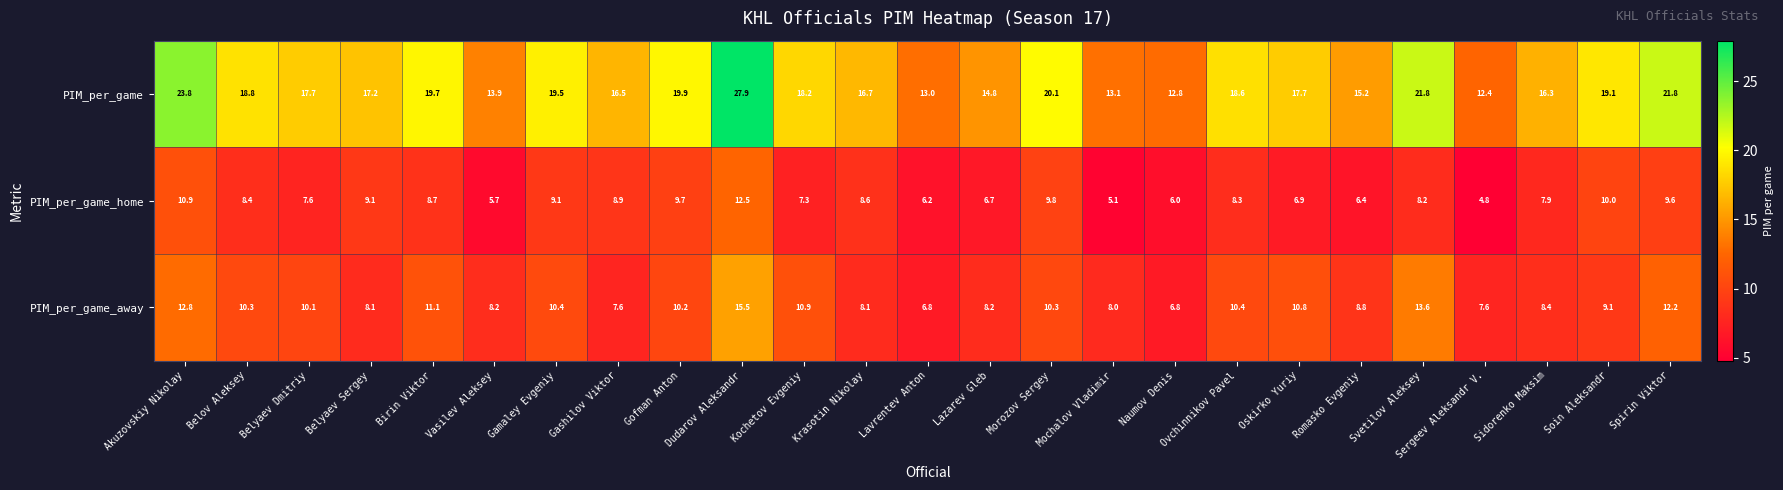

The value of PIM_per_game_home at Gamaley Evgeniy is 4.4. True or false?

False